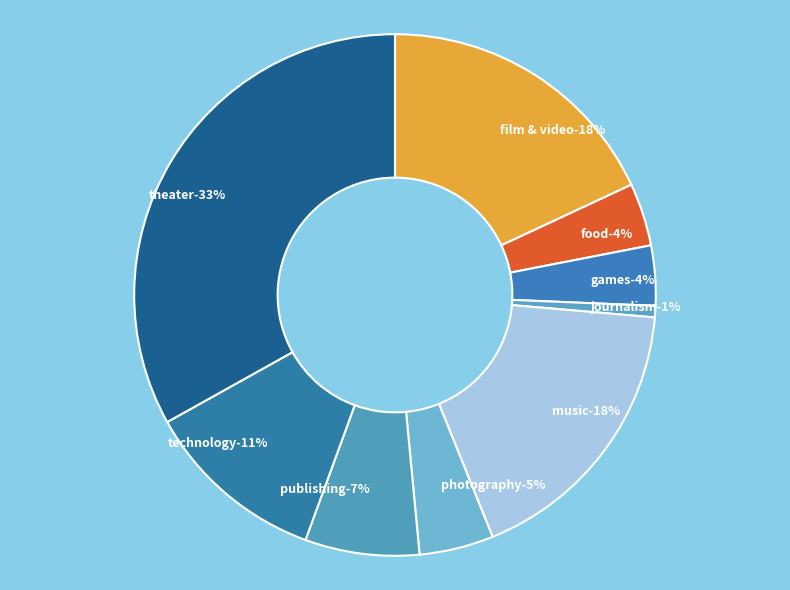

Between games and photography, which is larger?

photography